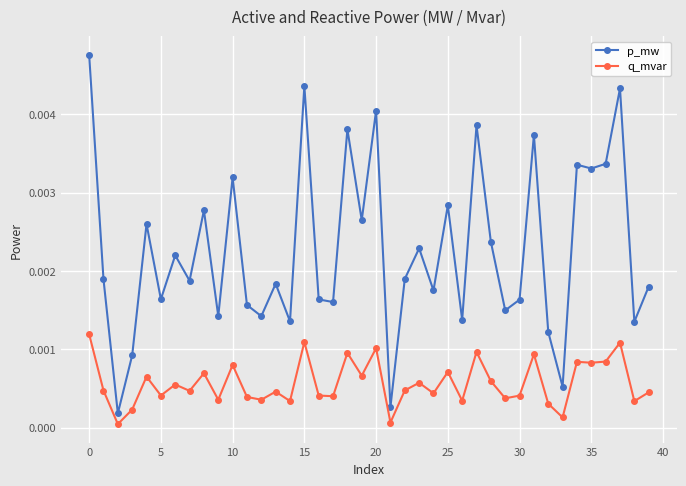

Which series has the largest total across all categories?

p_mw